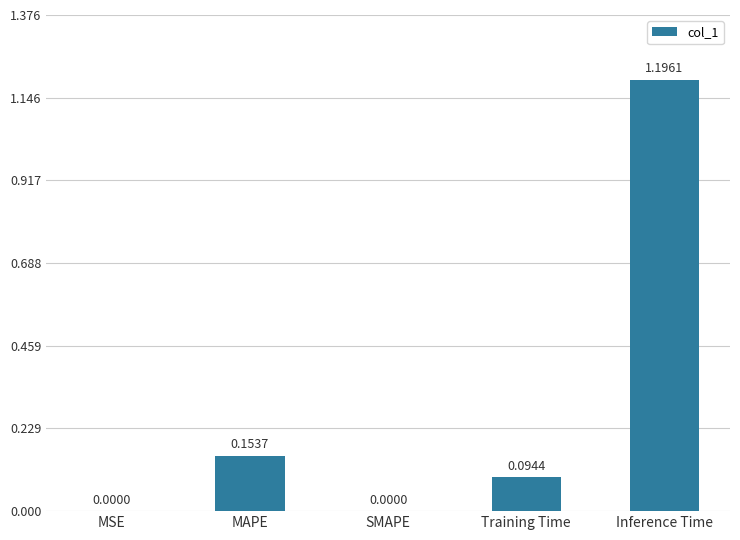

What is the change in value from SMAPE to Inference Time?

+1.2